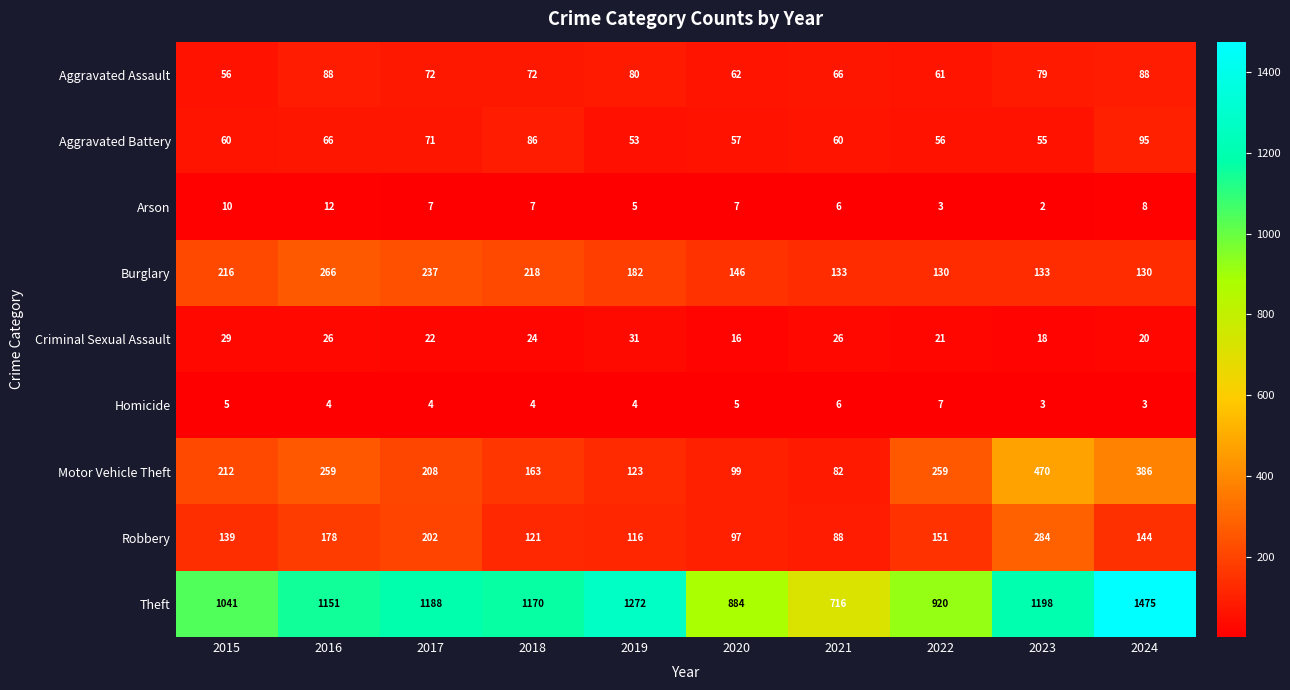

What is the difference between the highest and lowest values at 2023?

1196